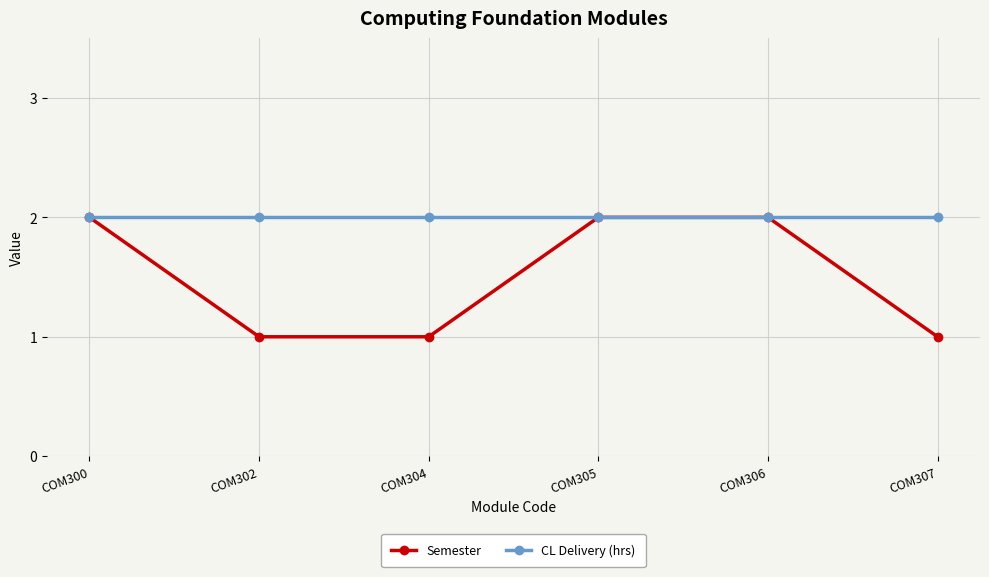

What is the value of the CL Delivery (hrs) point at the 2nd from the left?

2